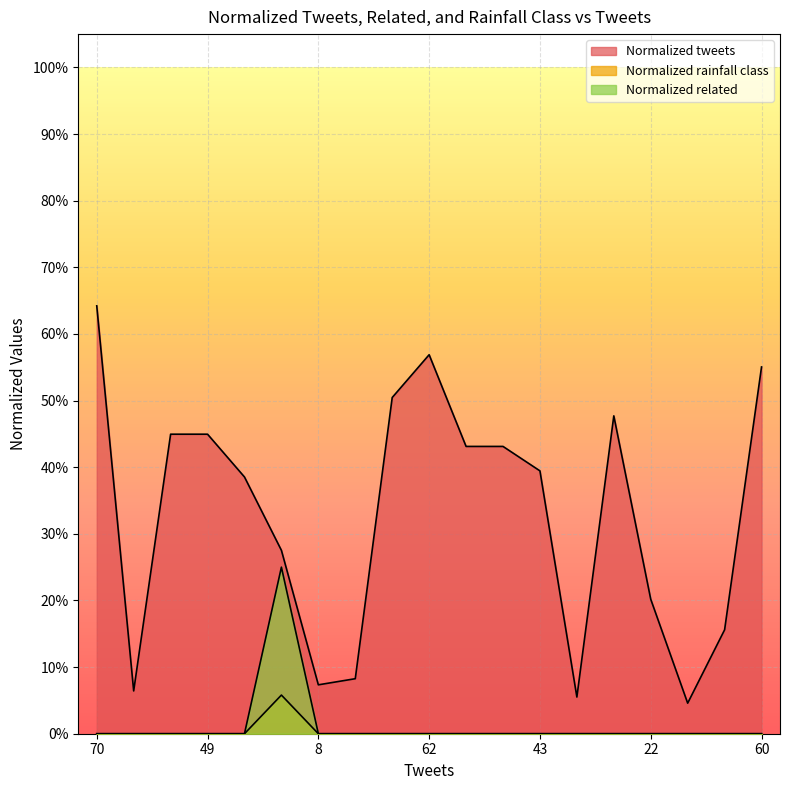

Reading right to left, what are all the values shown in this chart?

Normalized tweets: 0.6	0.2	0.0	0.2	0.5	0.1	0.4	0.4	0.4	0.6	0.5	0.1	0.1	0.3	0.4	0.4	0.4	0.1	0.6
Normalized rainfall class: 0.0	0.0	0.0	0.0	0.0	0.0	0.0	0.0	0.0	0.0	0.0	0.0	0.0	0.1	0.0	0.0	0.0	0.0	0.0
Normalized related: 0.0	0.0	0.0	0.0	0.0	0.0	0.0	0.0	0.0	0.0	0.0	0.0	0.0	0.2	0.0	0.0	0.0	0.0	0.0